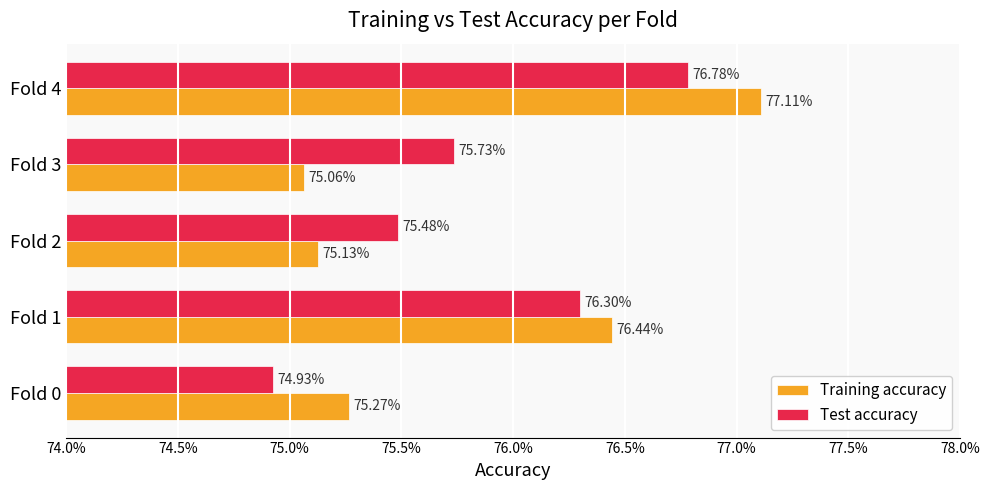

What are all the series names shown in the legend?

Training accuracy, Test accuracy